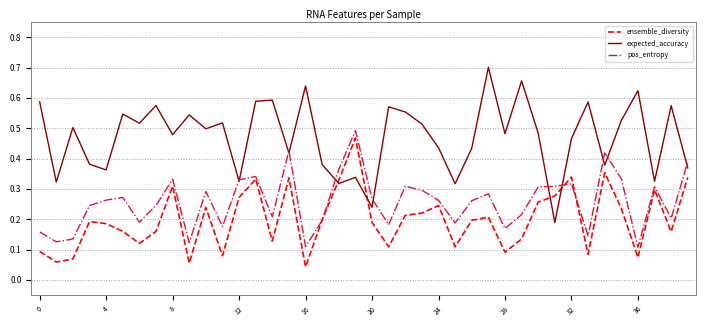

How many pos_entropy values are between 0 and 1?

40